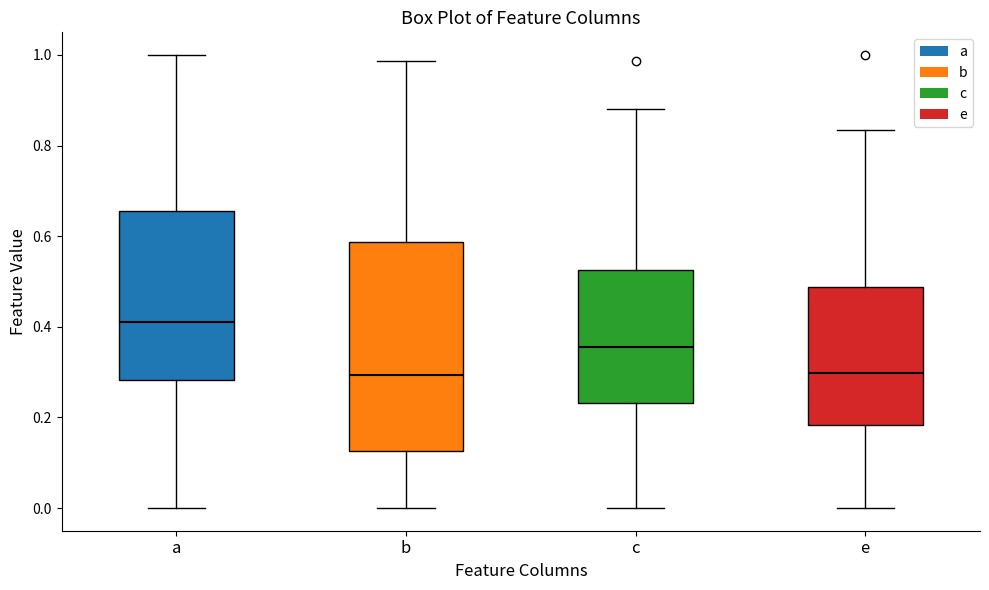

Which box is the tallest, from its lower edge to its upper edge?

b